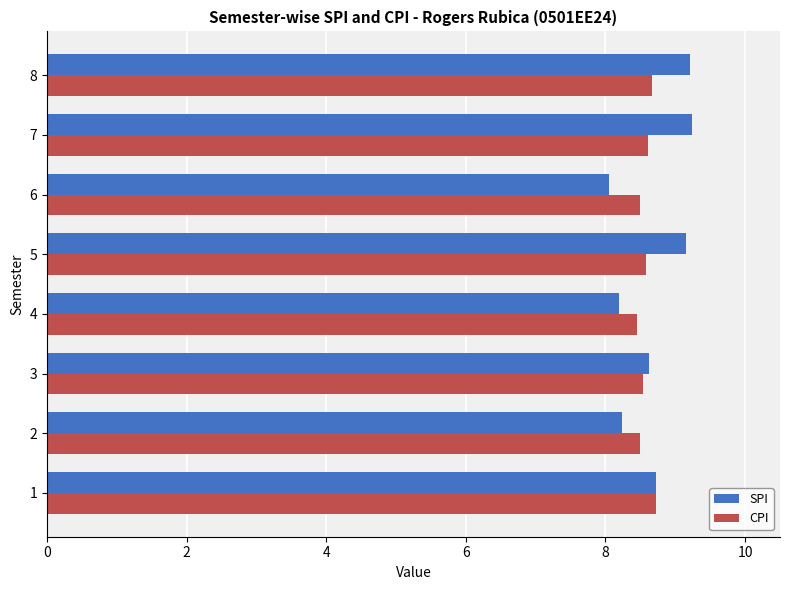

The CPI series shows 8.6 at 7. True or false?

True